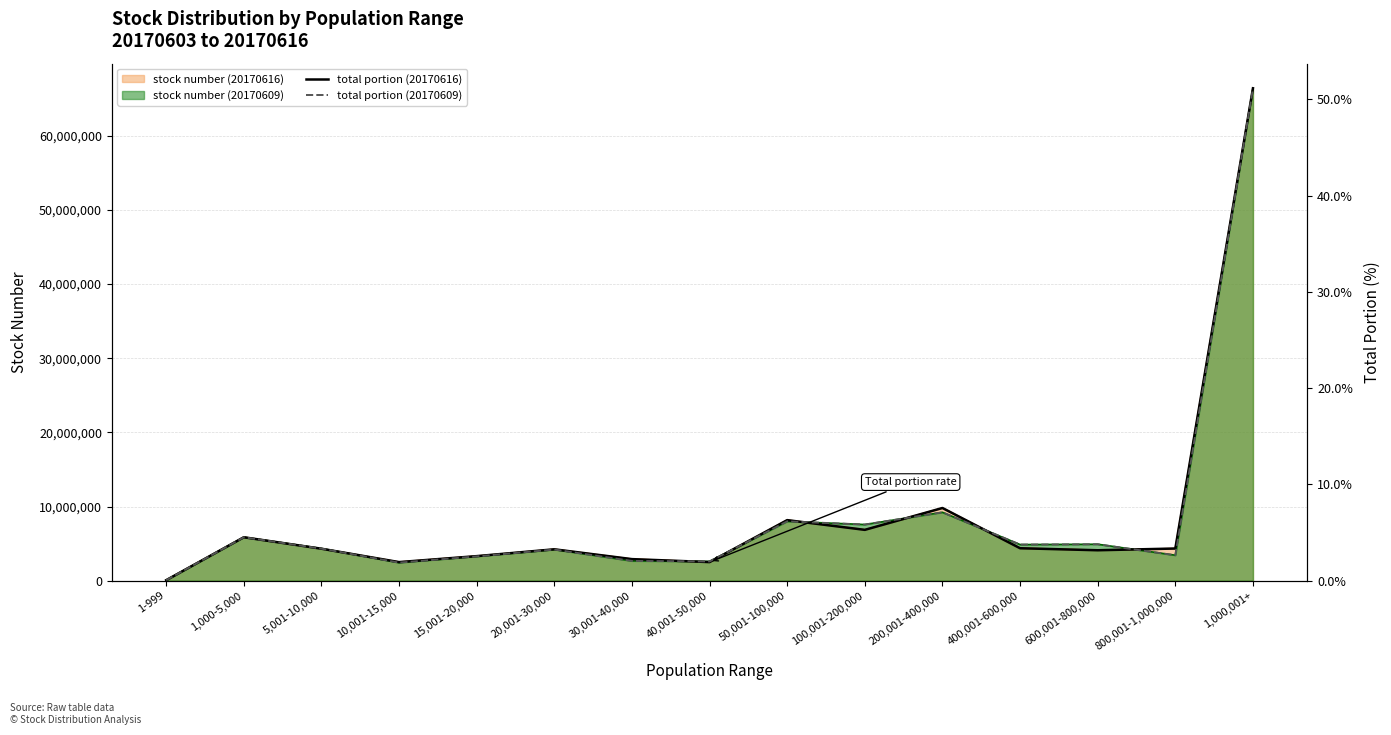

The stock number (20170616) series shows 3316954 at 15,001-20,000. True or false?

True